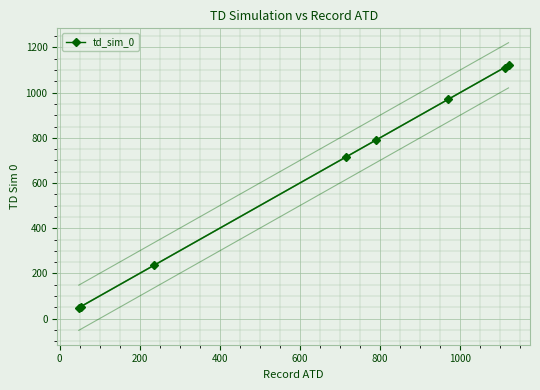

What is the difference between the maximum and minimum values?

1073